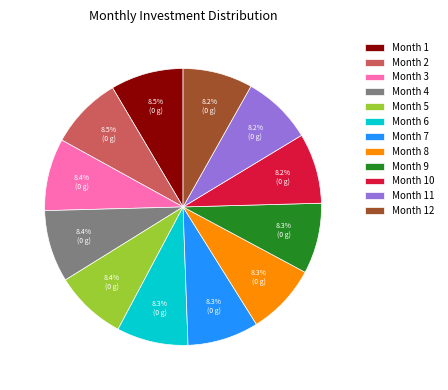

To the nearest percent, what percentage of the pie is Month 3?

8%